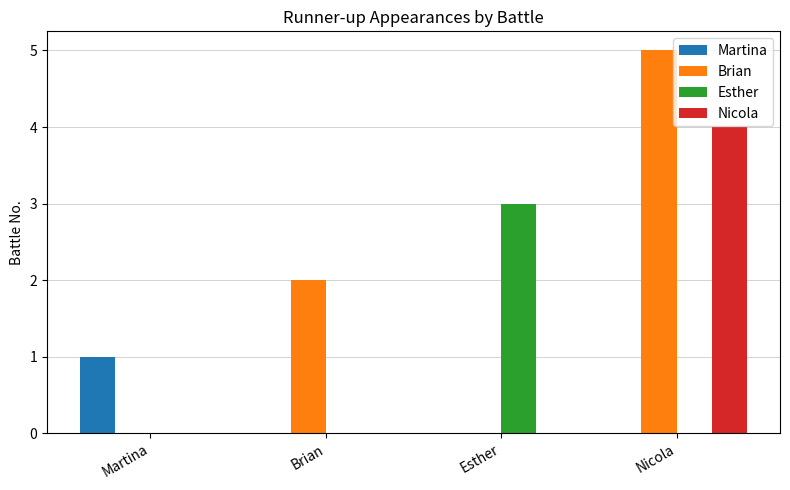

Reading left to right, what are all the values shown in this chart?

Martina: Martina=1	Brian=0	Esther=0	Nicola=0
Brian: Martina=0	Brian=2	Esther=0	Nicola=5
Esther: Martina=0	Brian=0	Esther=3	Nicola=0
Nicola: Martina=0	Brian=0	Esther=0	Nicola=4